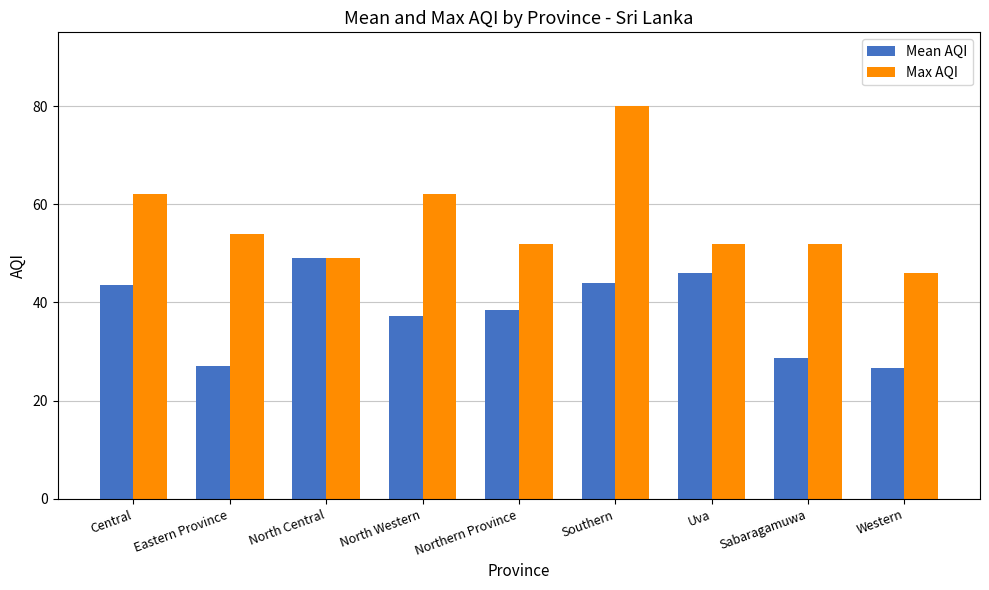

The Mean AQI series shows 44.0 at Southern. True or false?

True